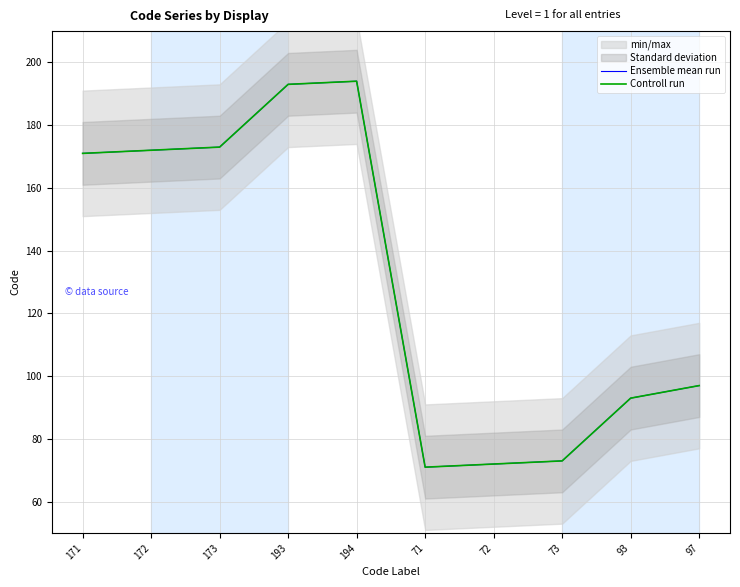

The value of Controll run at 72 is 72. True or false?

True